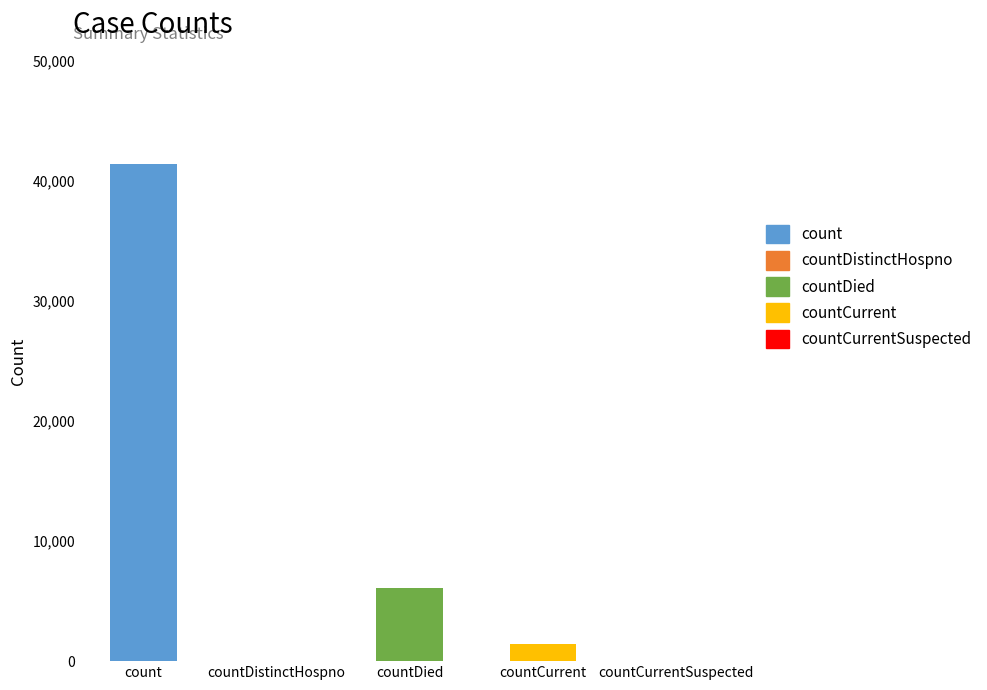

Reading left to right, extract all data points from this chart.

41403	0	6090	1405	0